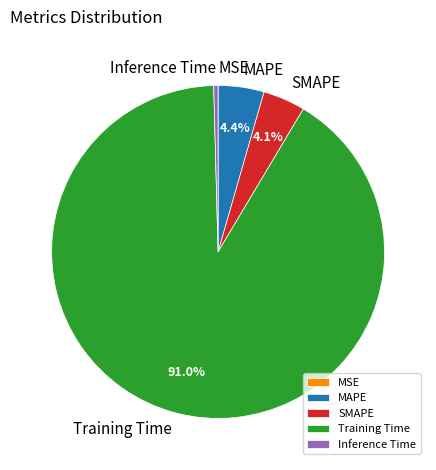

To the nearest percent, what is the difference between the Training Time and SMAPE slice percentages?

87%